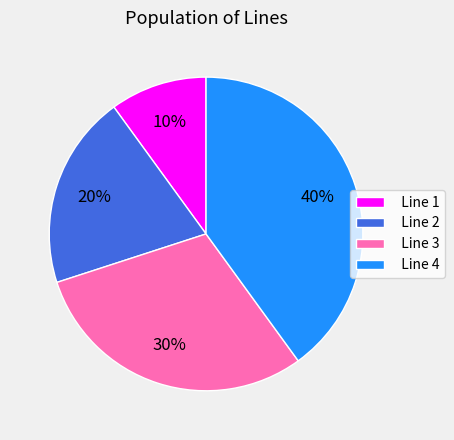

True or false: Line 3 accounts for 30% of the total.

True